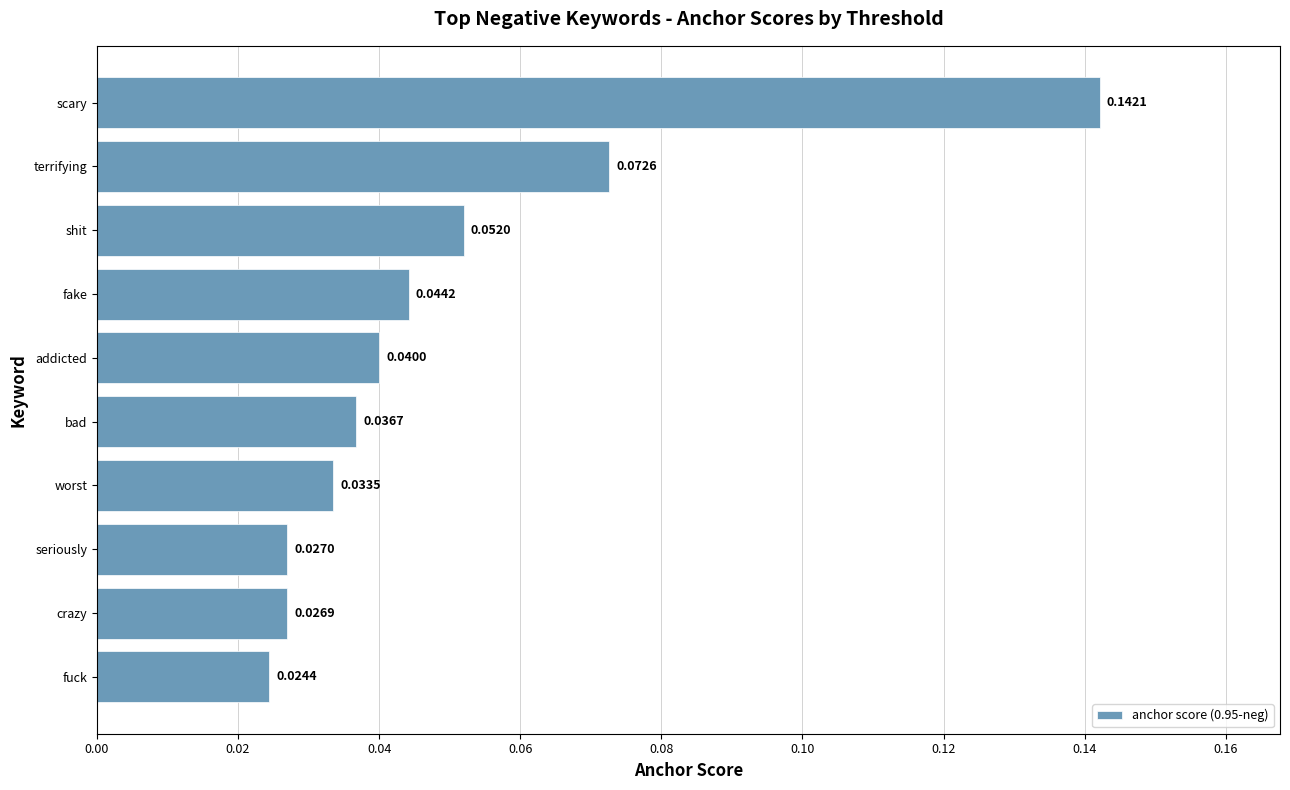

Rank the categories by value from highest to lowest.

scary, terrifying, shit, fake, addicted, bad, worst, seriously, crazy, fuck